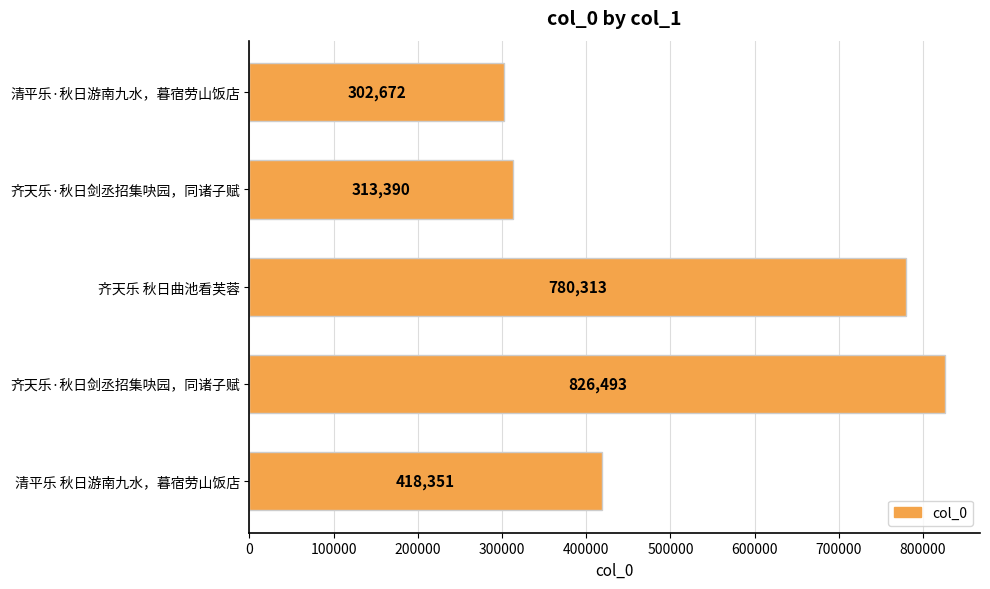

How many data points are less than 418351?

2